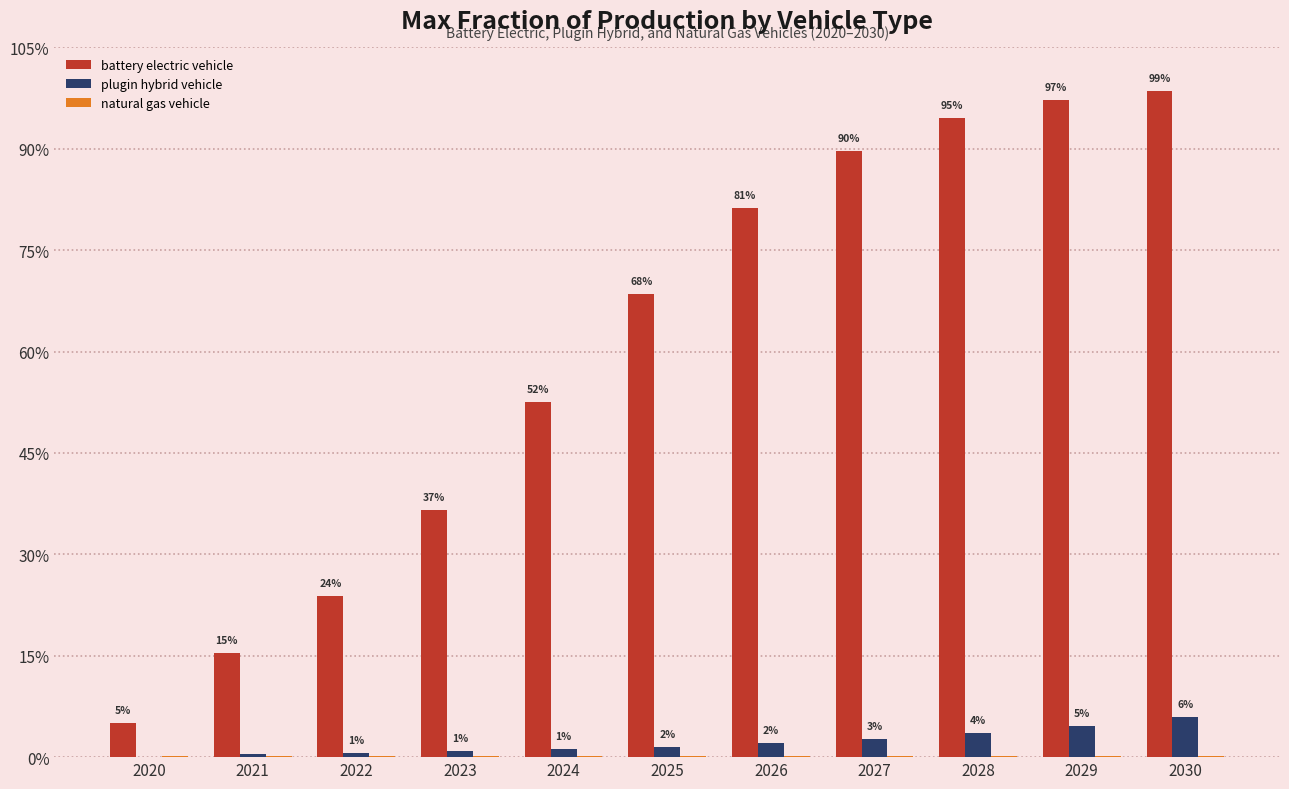

What is the highest value of the plugin hybrid vehicle series?

0.1